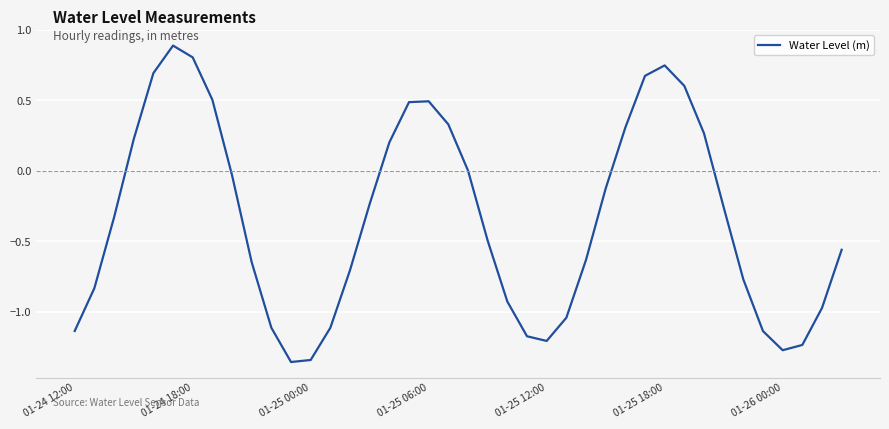

What is the greatest value displayed?

0.9